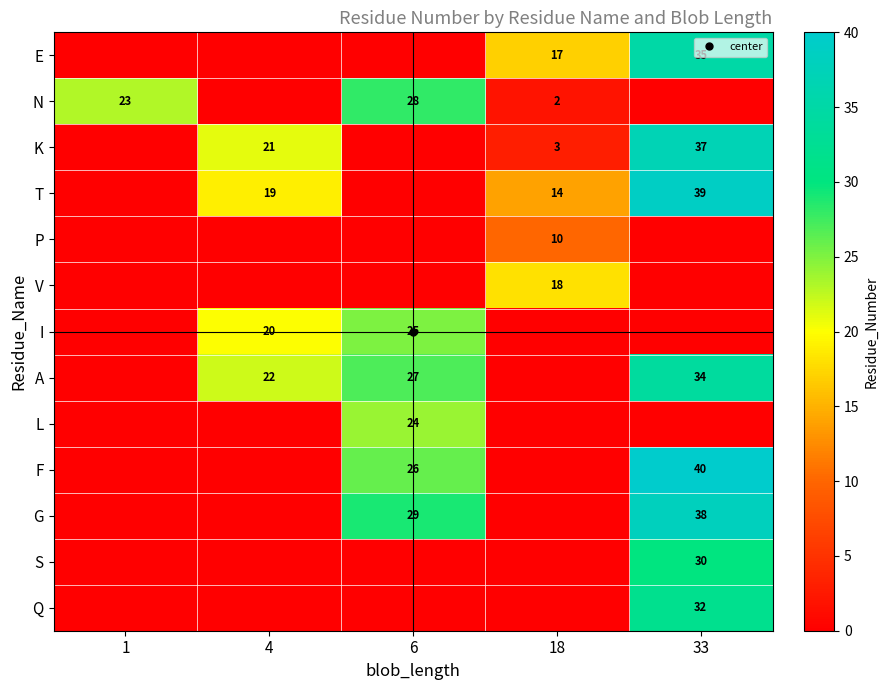

List the series in order of their peak value, highest first.

F, T, G, K, E, A, Q, S, N, I, L, V, P